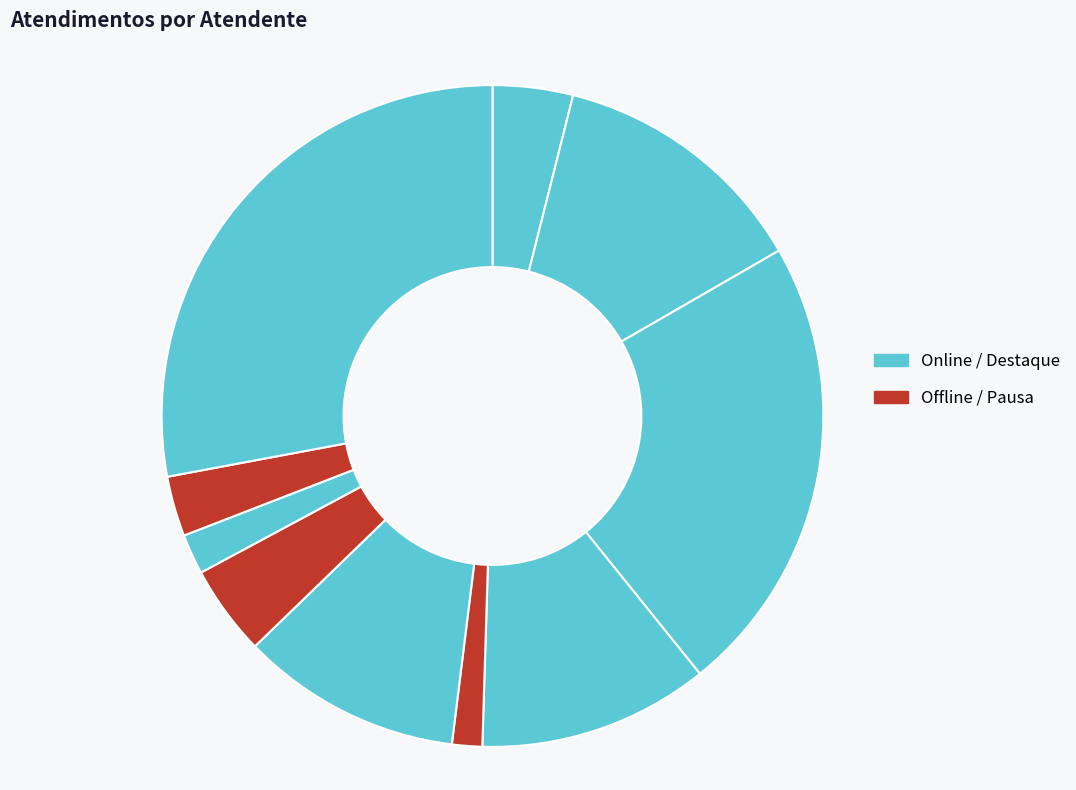

To the nearest percent, what is the difference between the largest and smallest slice percentages?

26%